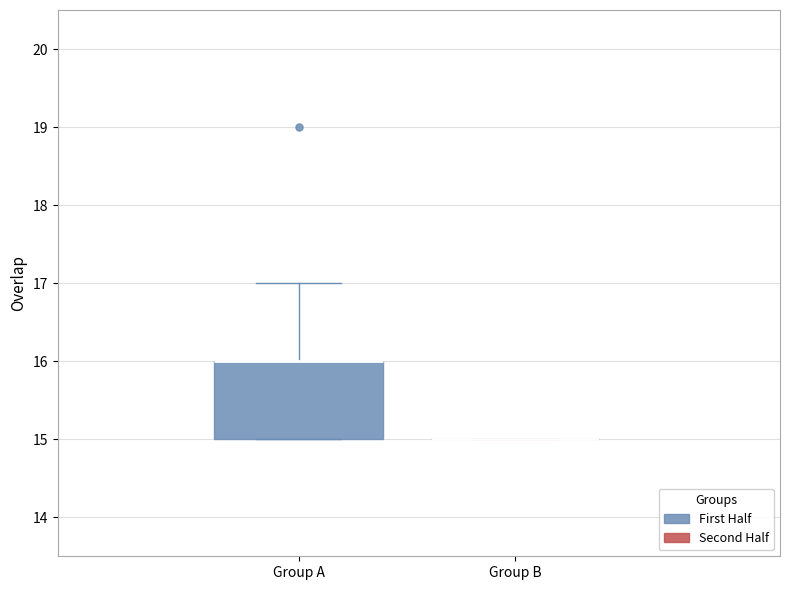

Reading left to right, read every box against the y-axis: the position of its median line, the range the box covers, and the ends of its whiskers. The values are not printed on the chart, so give them approximately, as read against the axis.

Group A: median 16 (drawn on the box's upper edge), box 15 to 16, whiskers 15 to 17
Group B: box collapsed to a line at 15, whiskers 15 to 15